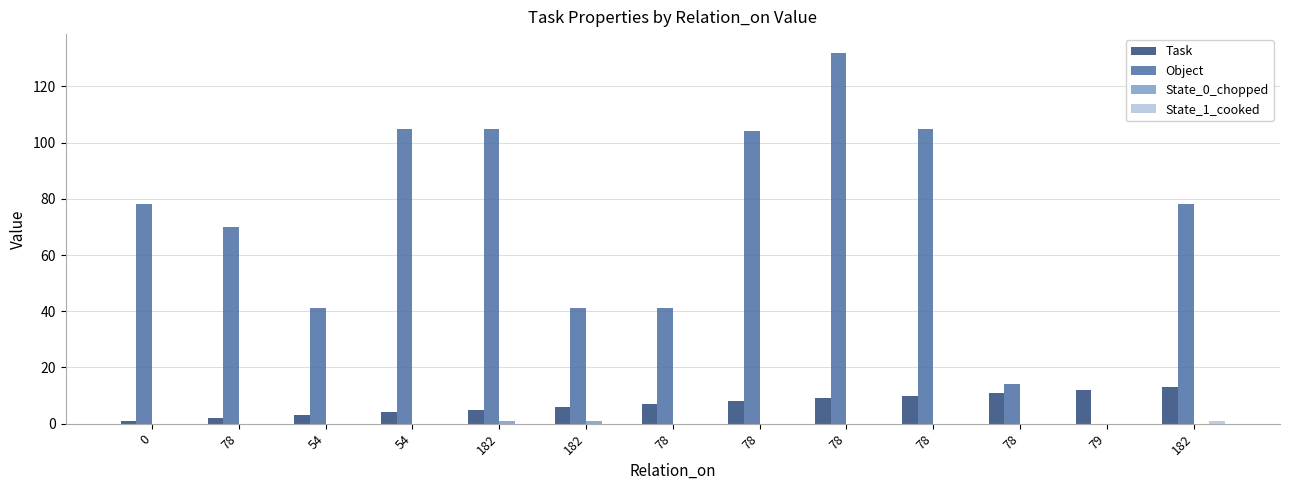

Reading left to right, what are all the values shown in this chart?

Task: 0=1	78=2	54=3	54=4	182=5	182=6	78=7	78=8	78=9	78=10	78=11	79=12	182=13
Object: 0=78	78=70	54=41	54=105	182=105	182=41	78=41	78=104	78=132	78=105	78=14	79=0	182=78
State_0_chopped: 0=0	78=0	54=0	54=0	182=1	182=1	78=0	78=0	78=0	78=0	78=0	79=0	182=0
State_1_cooked: 0=0	78=0	54=0	54=0	182=0	182=0	78=0	78=0	78=0	78=0	78=0	79=0	182=1